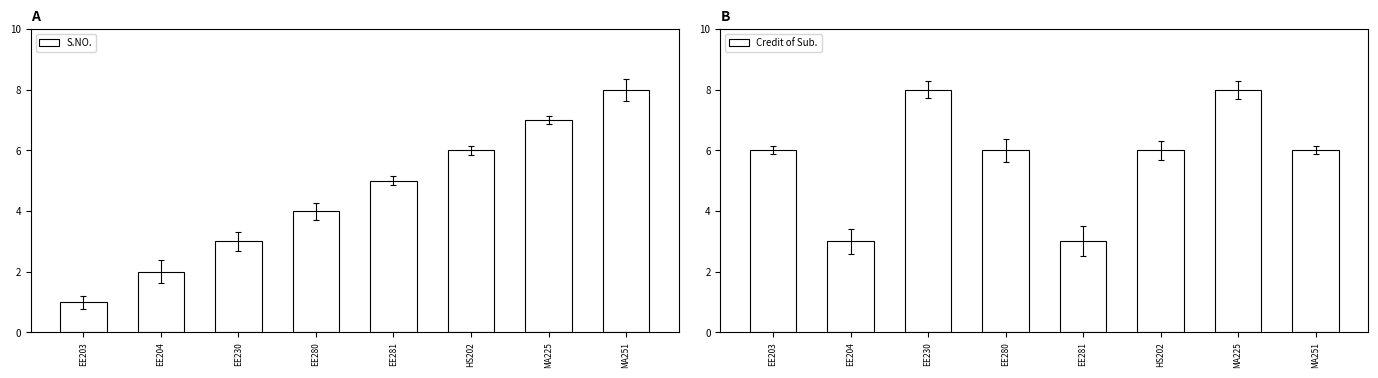

What is the minimum value for S.NO.?

1